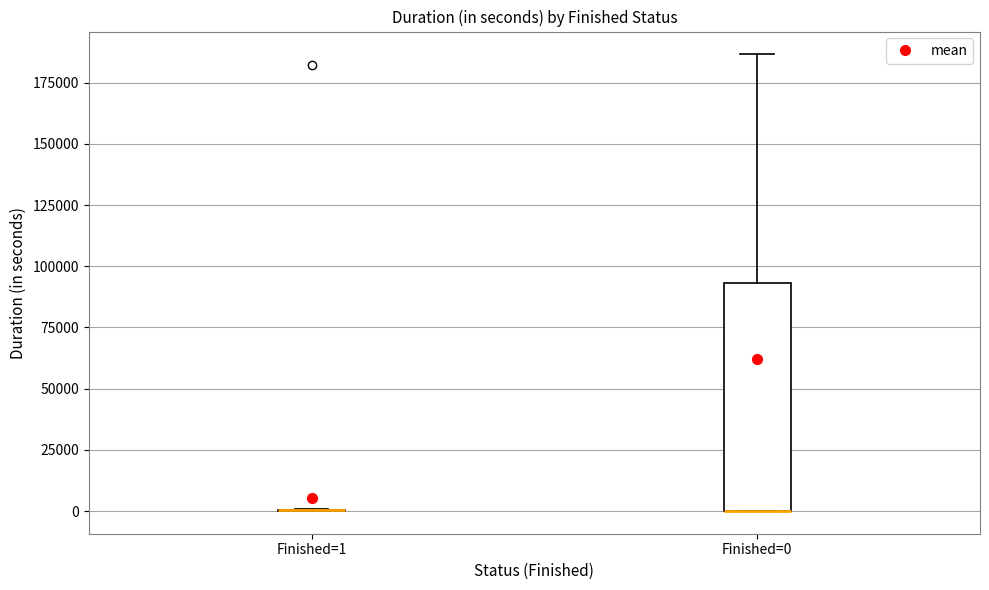

Reading left to right, transcribe this box plot: for each box, give where its median line is, the range the box spans, and where its two whiskers end, as read against the y-axis. The values are not printed on the chart, so give them approximately, as read against the axis.

Finished=1: box collapsed to a line at 0, whiskers 0 to 0
Finished=0: median 0 (drawn on the box's lower edge), box 0 to 95000, whiskers 0 to 185000